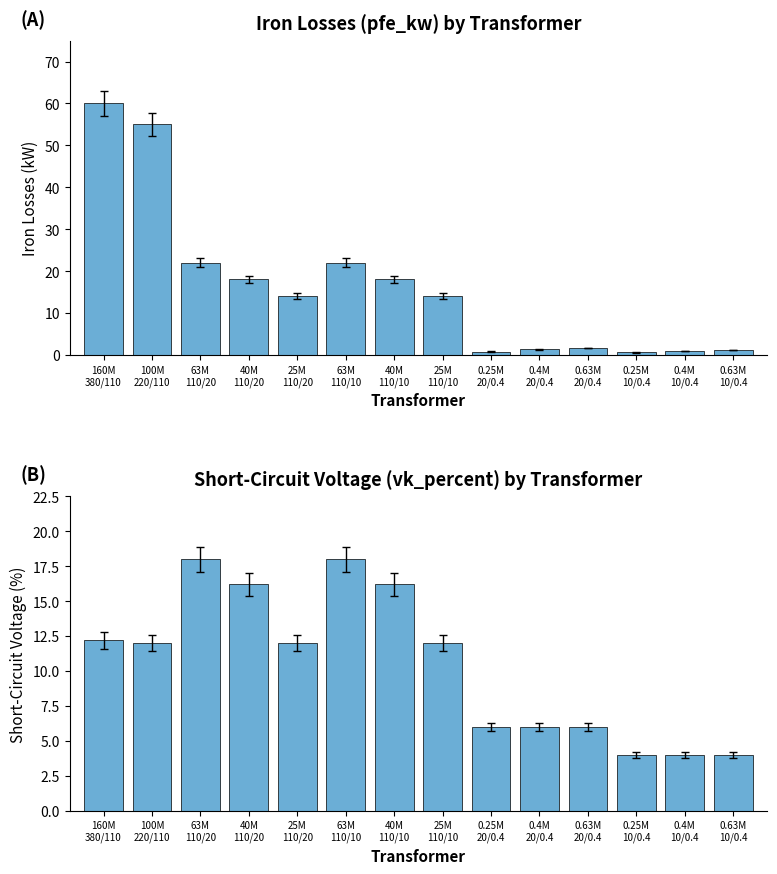

The value of pfe_kw at 40M
110/20 is 28.1. True or false?

False